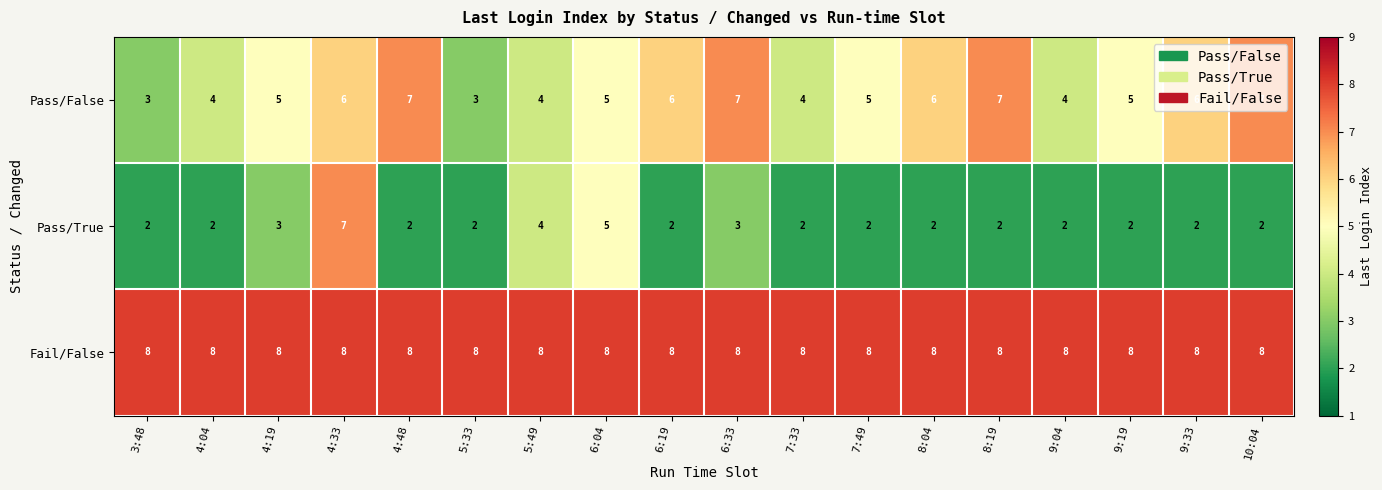

What is the difference between the maximum and minimum values in the Pass/True series?

5